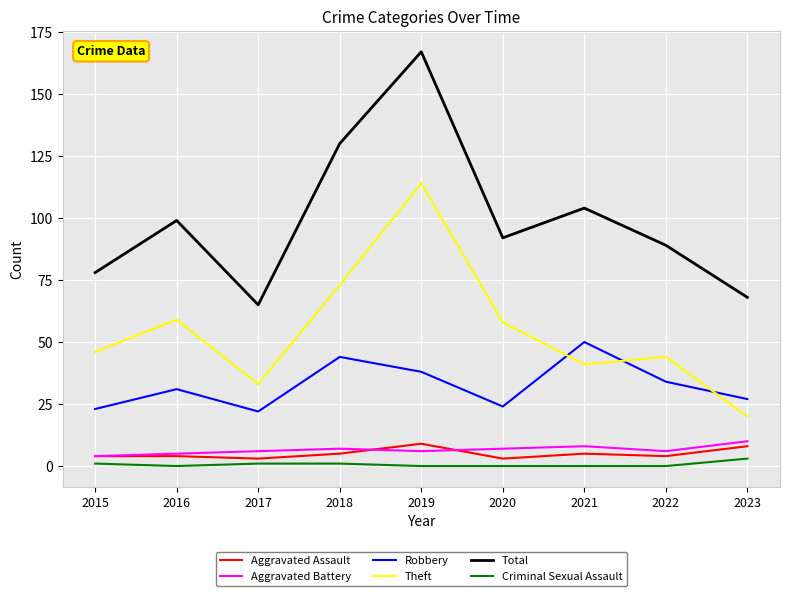

What is the total value across all series at 2017?

130